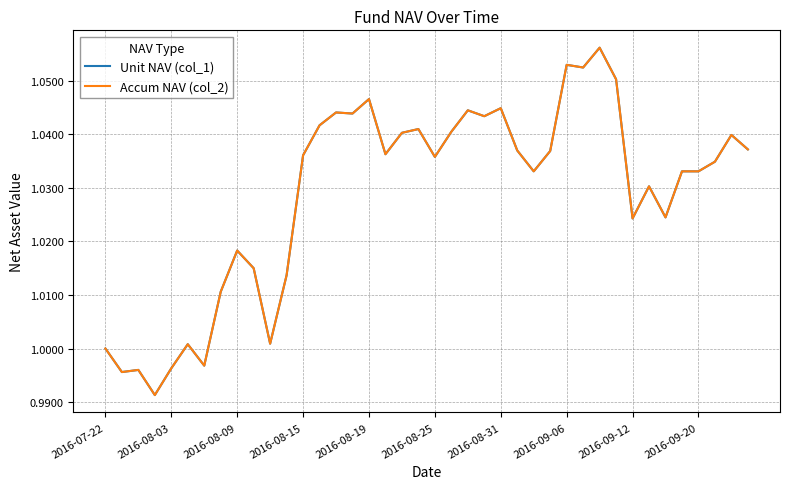

Does the chart display data point markers on the line(s)?

No